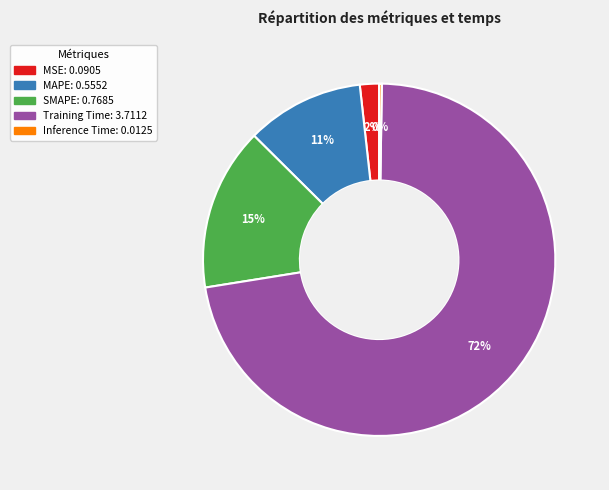

Do MAPE and SMAPE together represent more than half of the pie?

No